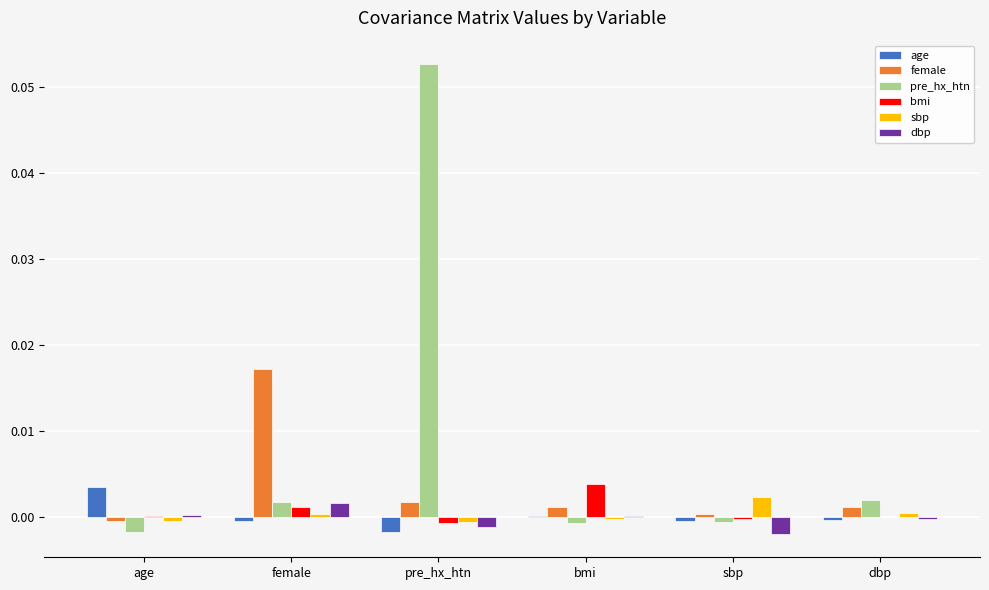

At which category does the chart reach its peak across all series?

pre_hx_htn